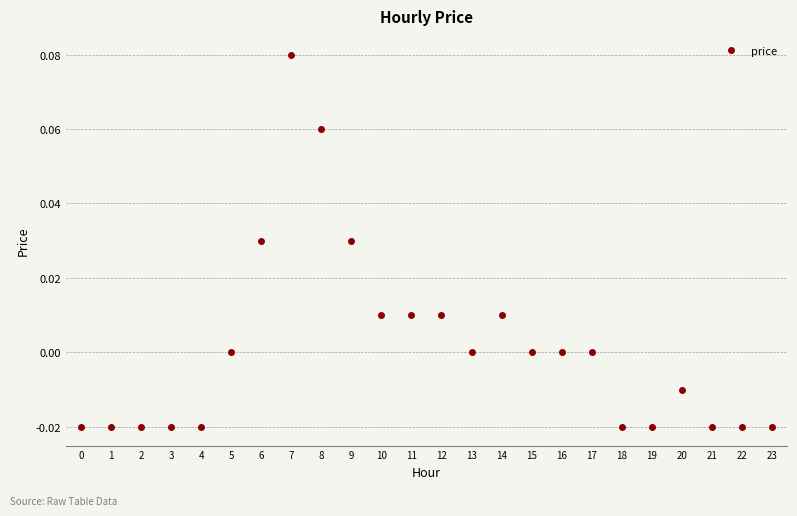

True or false: the data shows -0.0 at 19.

True